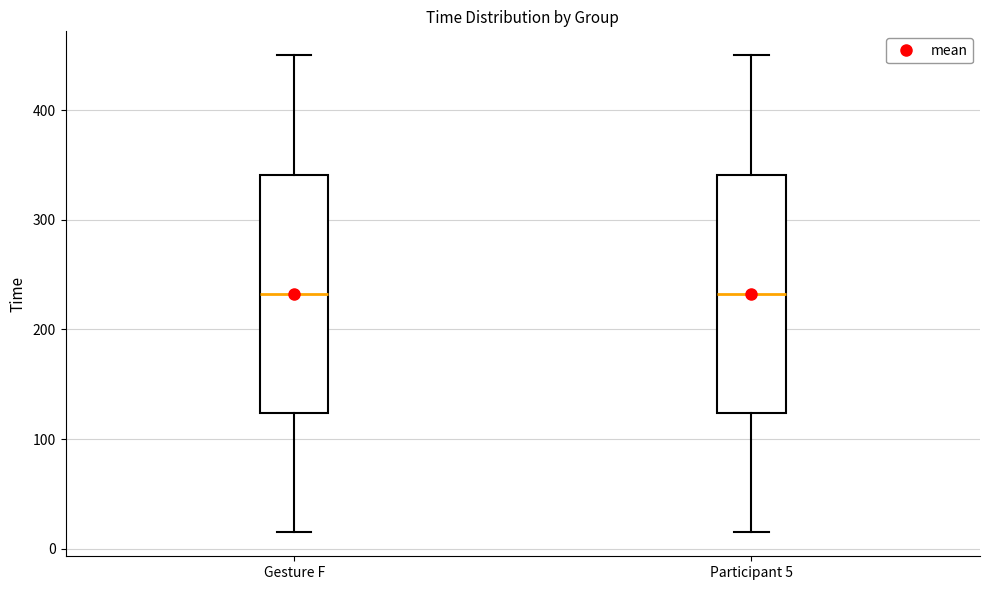

Reading left to right, transcribe this box plot: for each box, give where its median line is, the range the box spans, and where its two whiskers end, as read against the y-axis. The values are not printed on the chart, so give them approximately, as read against the axis.

Gesture F: median 230, box 120 to 340, whiskers 20 to 450
Participant 5: median 230, box 120 to 340, whiskers 20 to 450